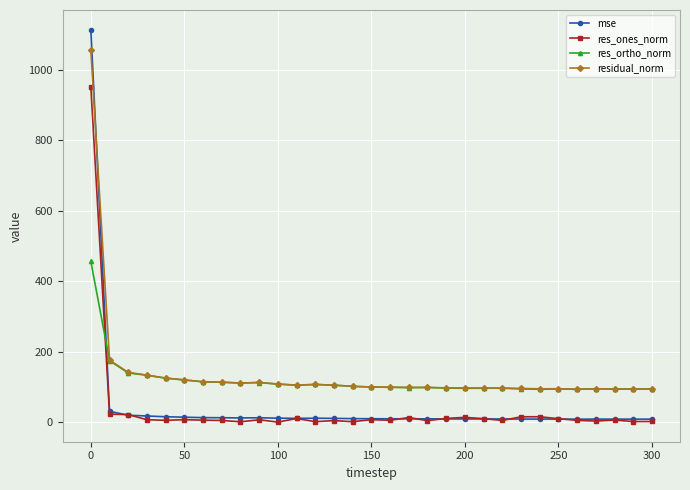

What are all the series names shown in the legend?

mse, res_ones_norm, res_ortho_norm, residual_norm